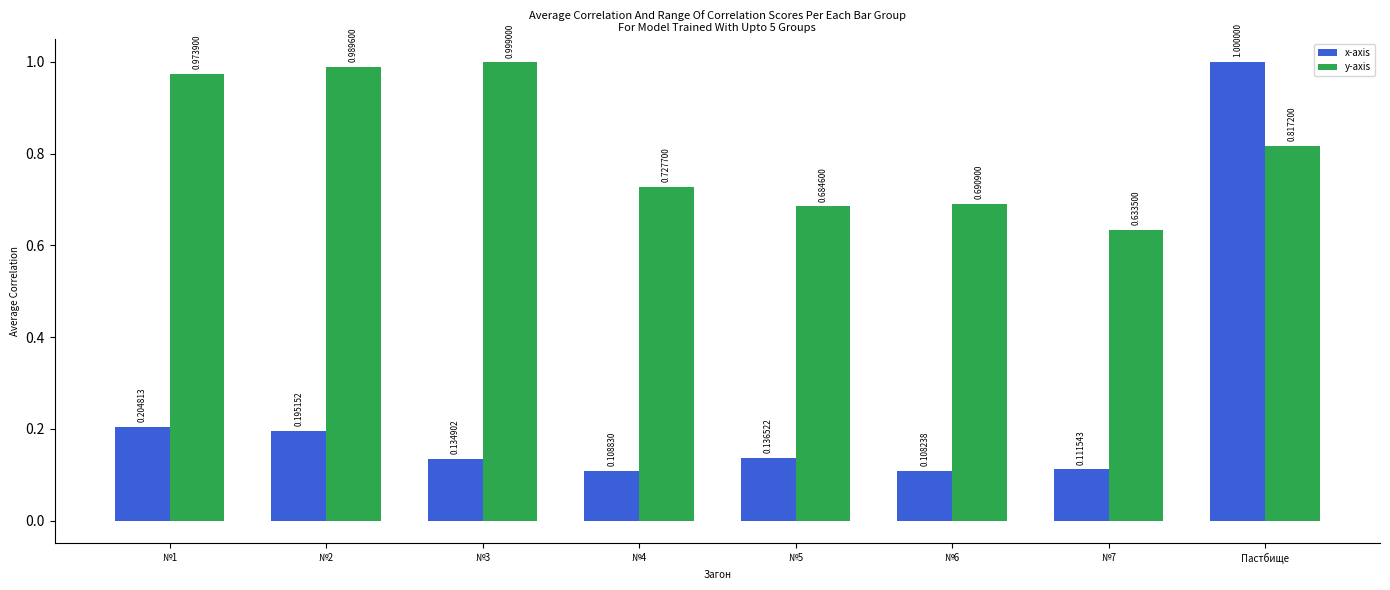

Is it true that y-axis equals 0.6 at №3?

False